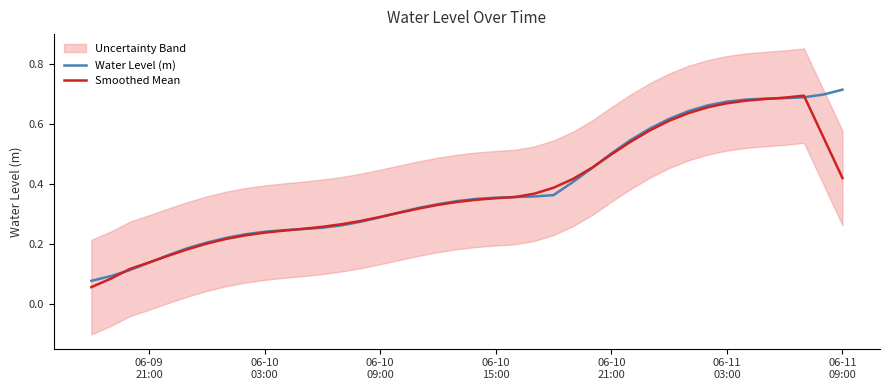

Rank the series by their average value, from highest to lowest.

Water Level (m), Smoothed Mean